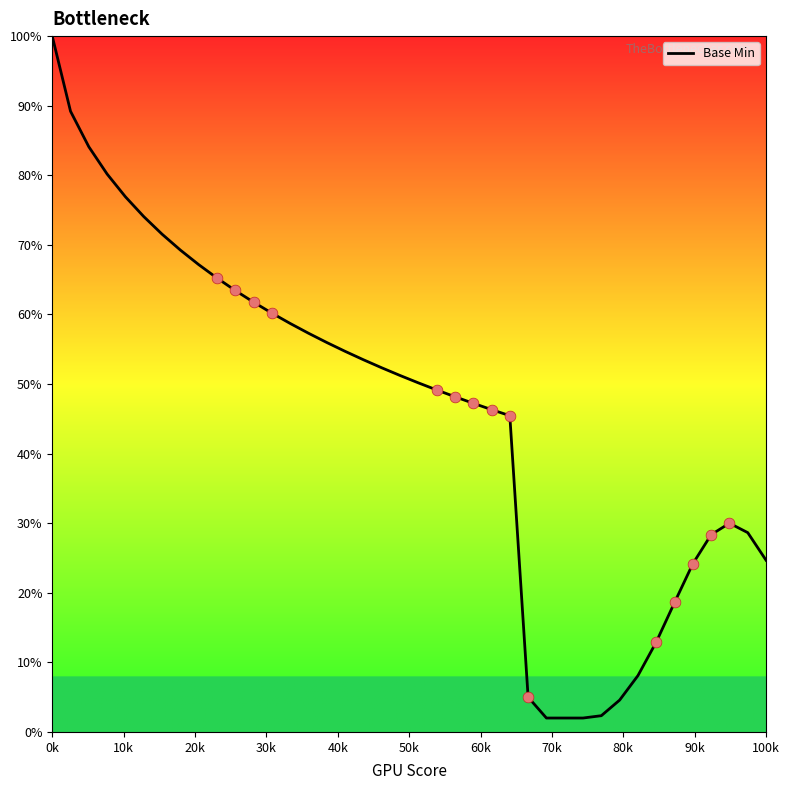

What is the maximum value shown in the chart?

100.0